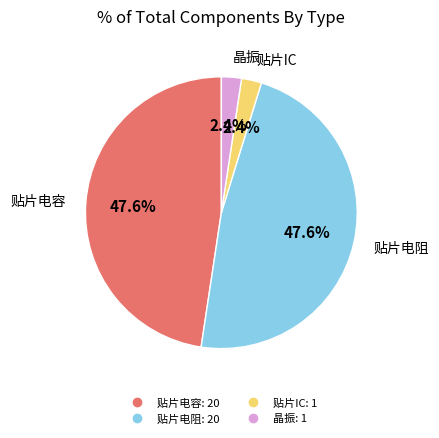

How many segments does this pie chart have?

4